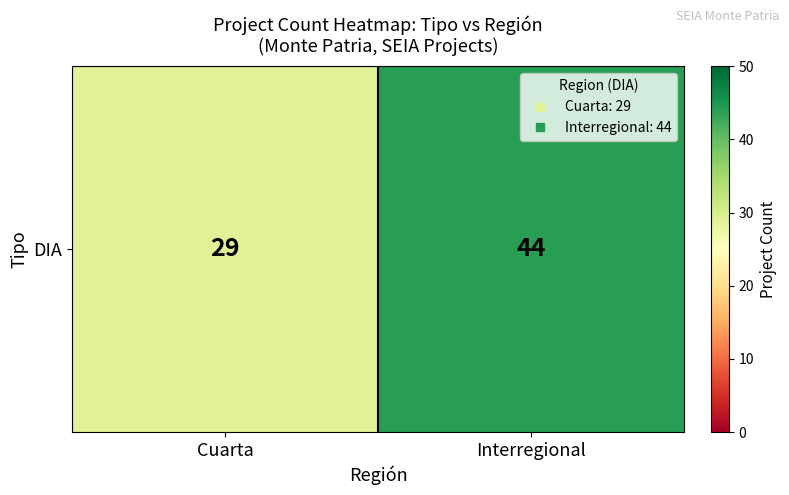

What is the maximum value shown in the chart?

44